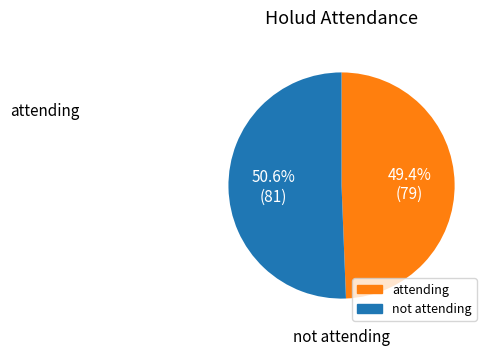

Is there any slice that represents more than half of the pie?

Yes